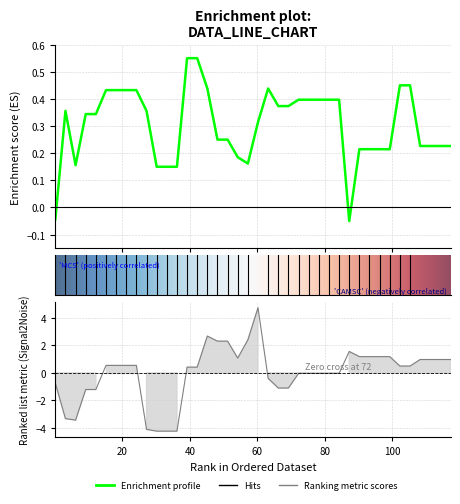

How many interior local peaks does the Ranking metric scores series have?

3